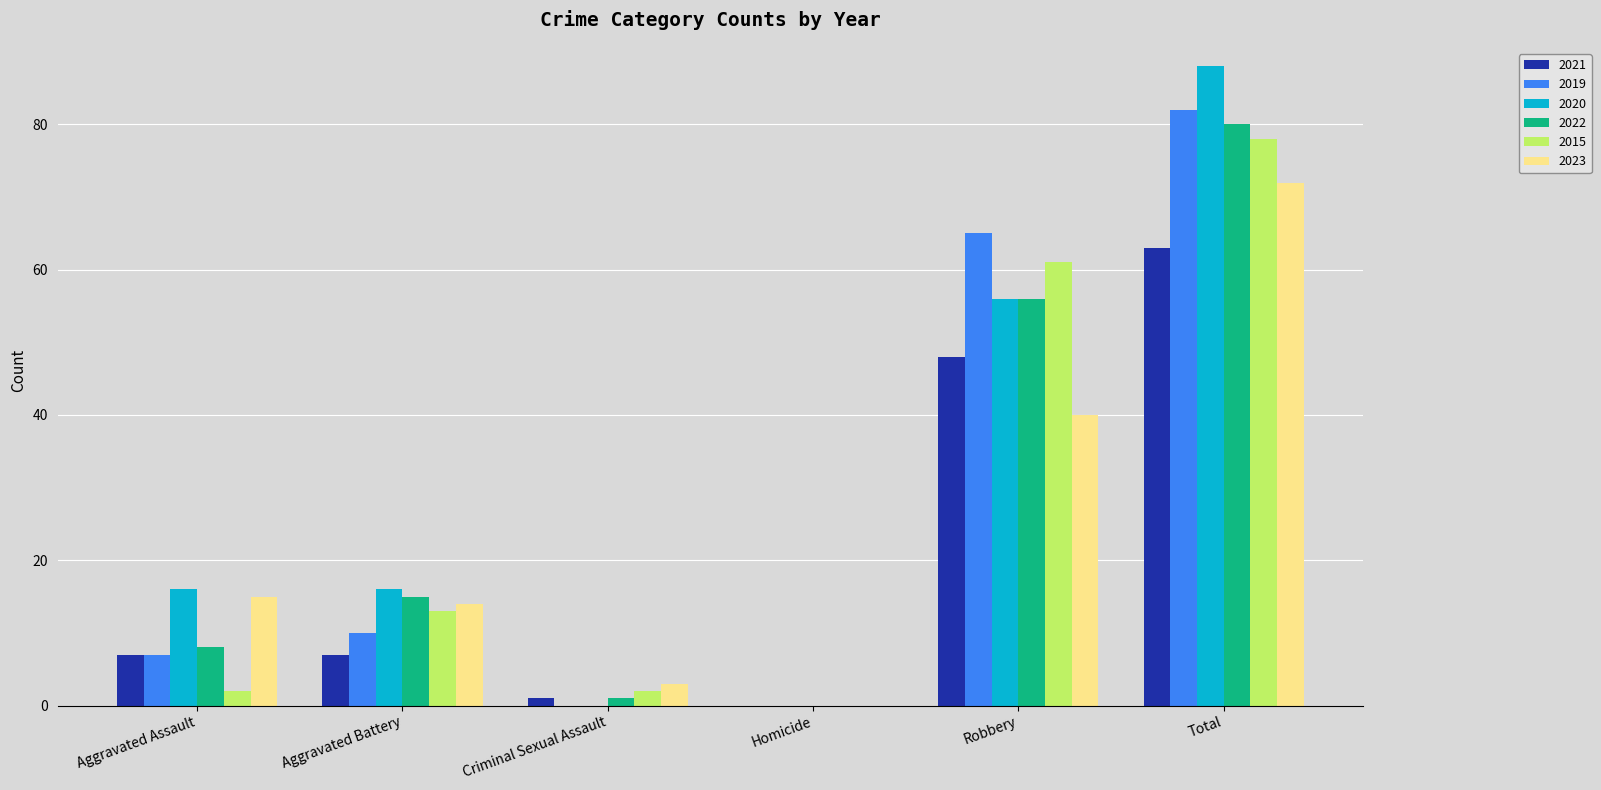

Reading right to left, transcribe all the data shown in this chart.

2021: Total=63	Robbery=48	Homicide=0	Criminal Sexual Assault=1	Aggravated Battery=7	Aggravated Assault=7
2019: Total=82	Robbery=65	Homicide=0	Criminal Sexual Assault=0	Aggravated Battery=10	Aggravated Assault=7
2020: Total=88	Robbery=56	Homicide=0	Criminal Sexual Assault=0	Aggravated Battery=16	Aggravated Assault=16
2022: Total=80	Robbery=56	Homicide=0	Criminal Sexual Assault=1	Aggravated Battery=15	Aggravated Assault=8
2015: Total=78	Robbery=61	Homicide=0	Criminal Sexual Assault=2	Aggravated Battery=13	Aggravated Assault=2
2023: Total=72	Robbery=40	Homicide=0	Criminal Sexual Assault=3	Aggravated Battery=14	Aggravated Assault=15